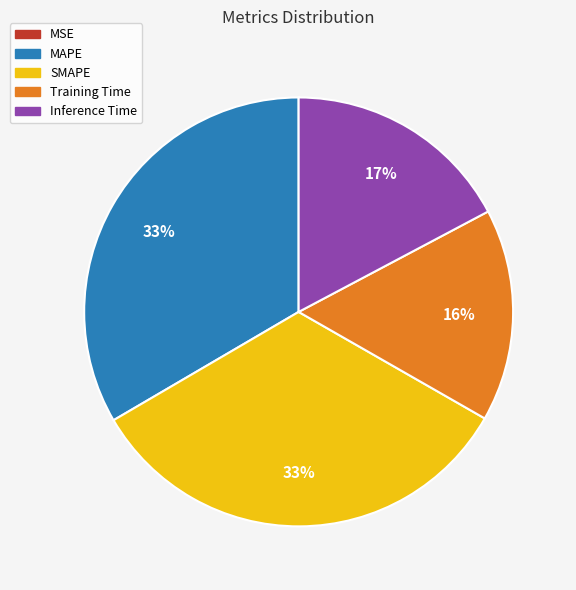

Is it true that Inference Time is 6% of the pie?

False